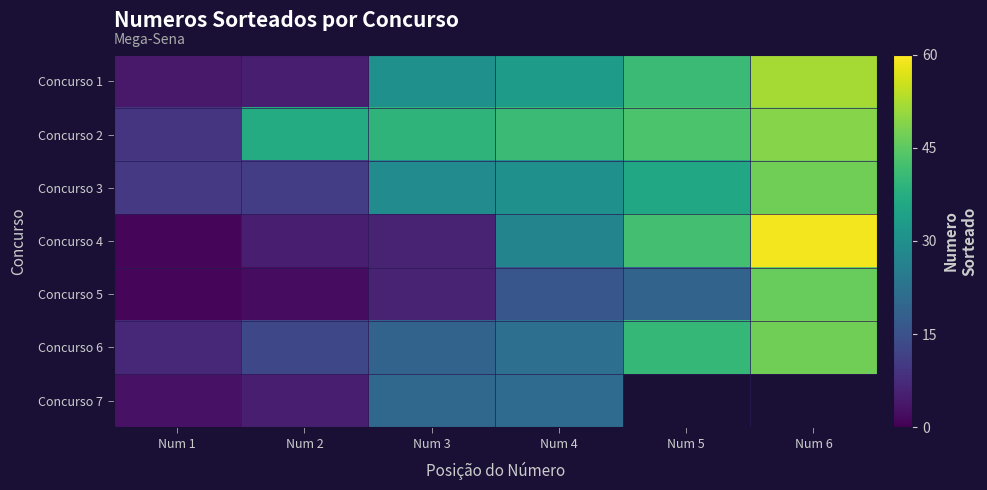

What is the sum of the Concurso 3 values at Num 6 and Num 4?

77.0